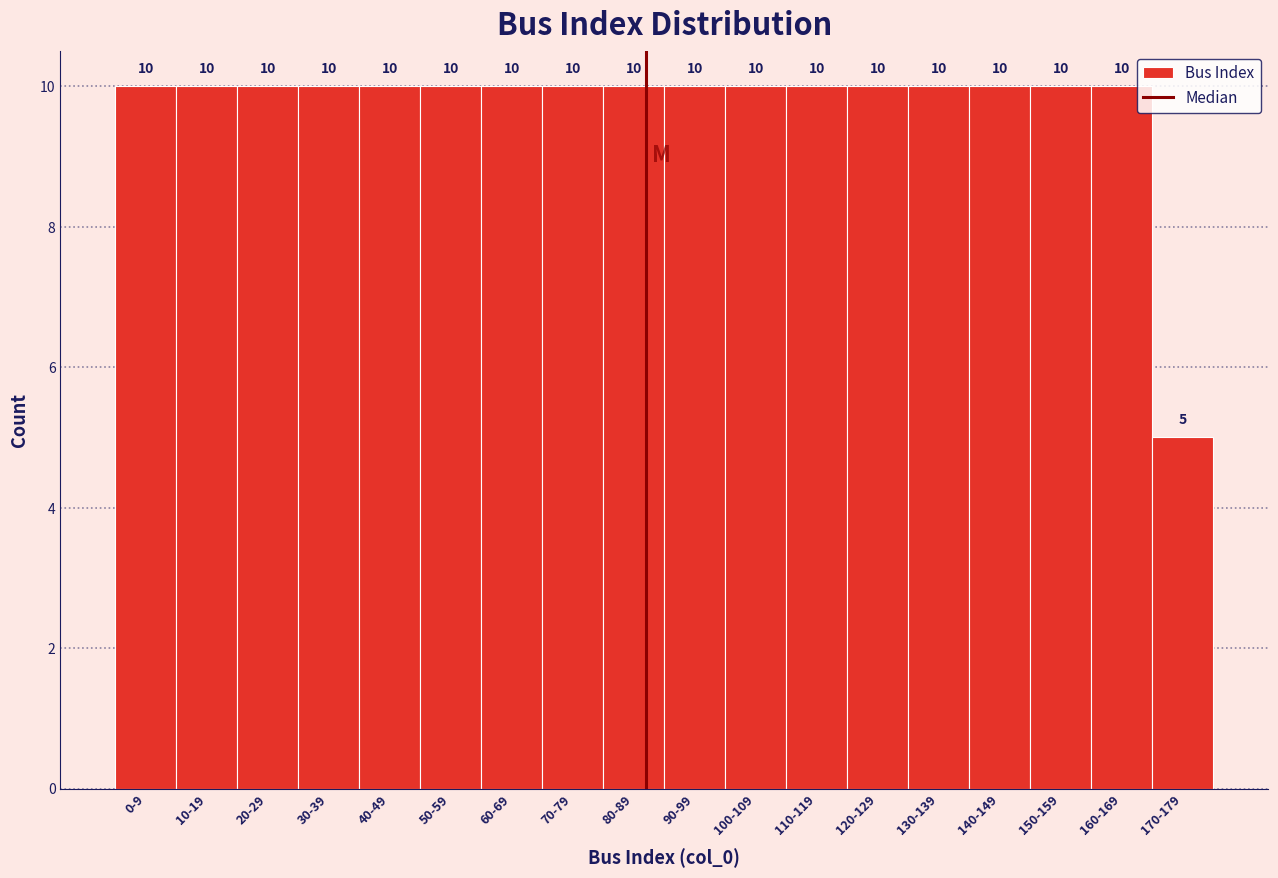

Reading left to right, transcribe all the data shown in this chart.

10	10	10	10	10	10	10	10	10	10	10	10	10	10	10	10	10	5